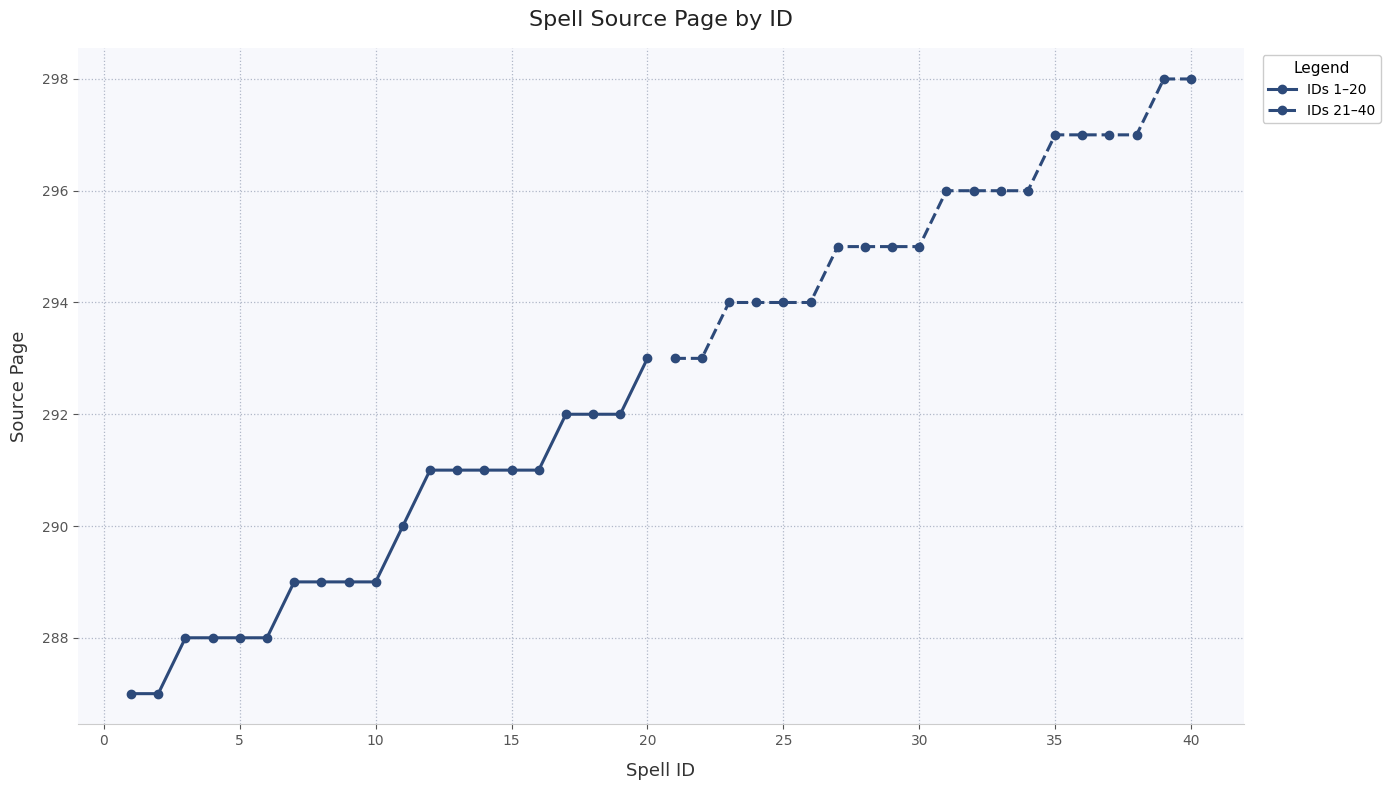

Is it true that IDs 1–20 equals 200 at 20?

False